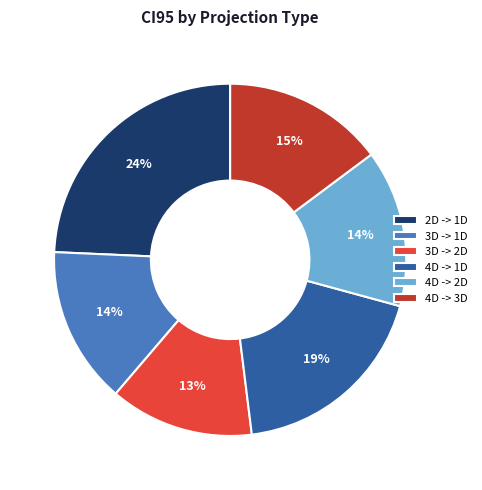

What is the smallest slice in the pie chart?

3D -> 2D